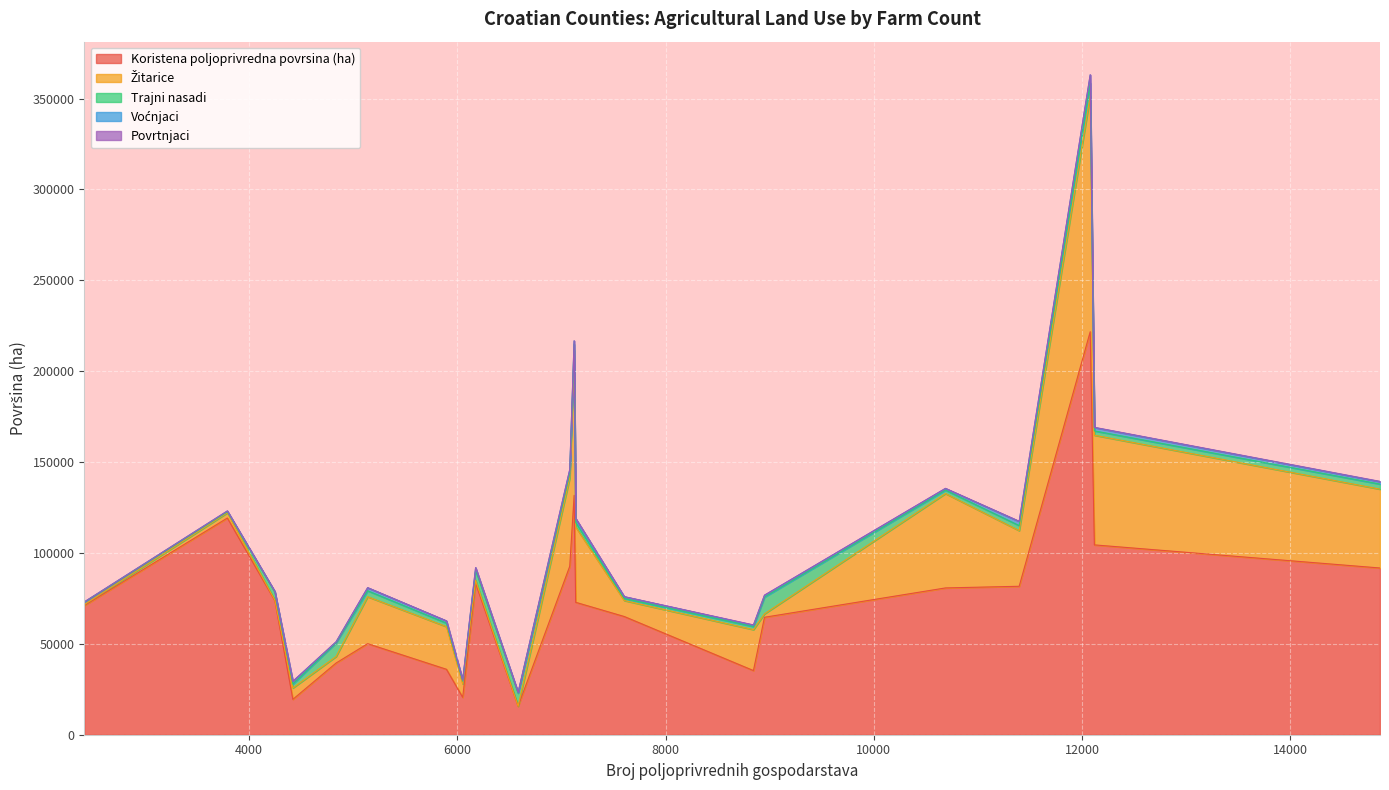

True or false: Povrtnjaci has more than 0 points higher than both neighbors.

True